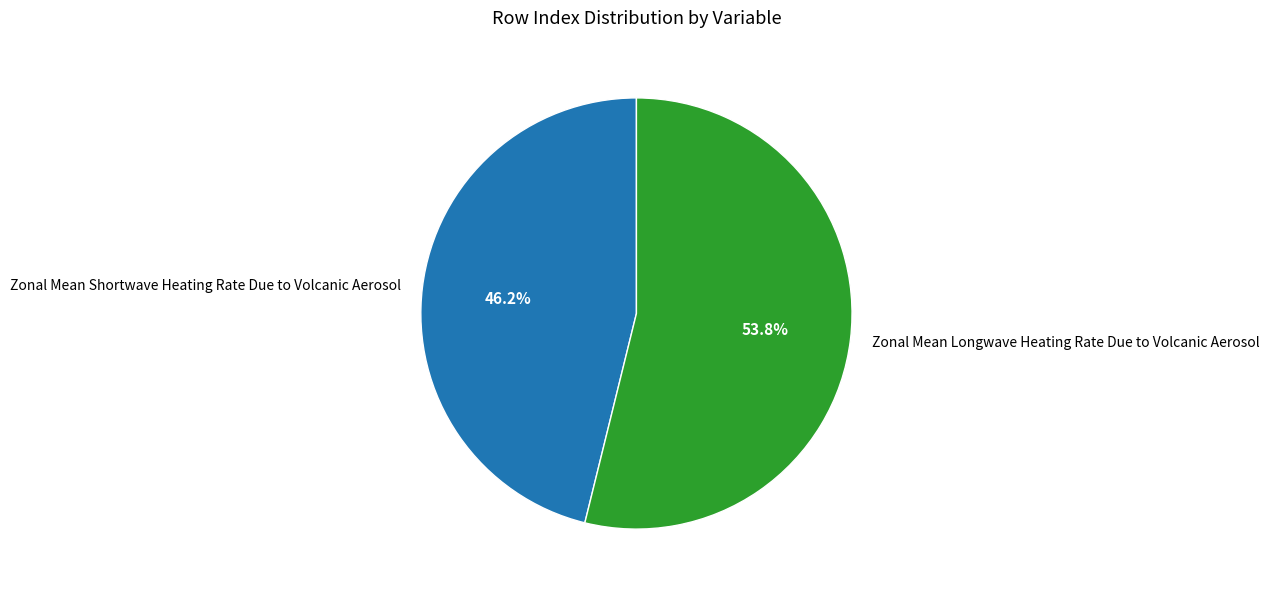

Which category has the biggest portion of the pie?

Zonal Mean Longwave Heating Rate Due to Volcanic Aerosol